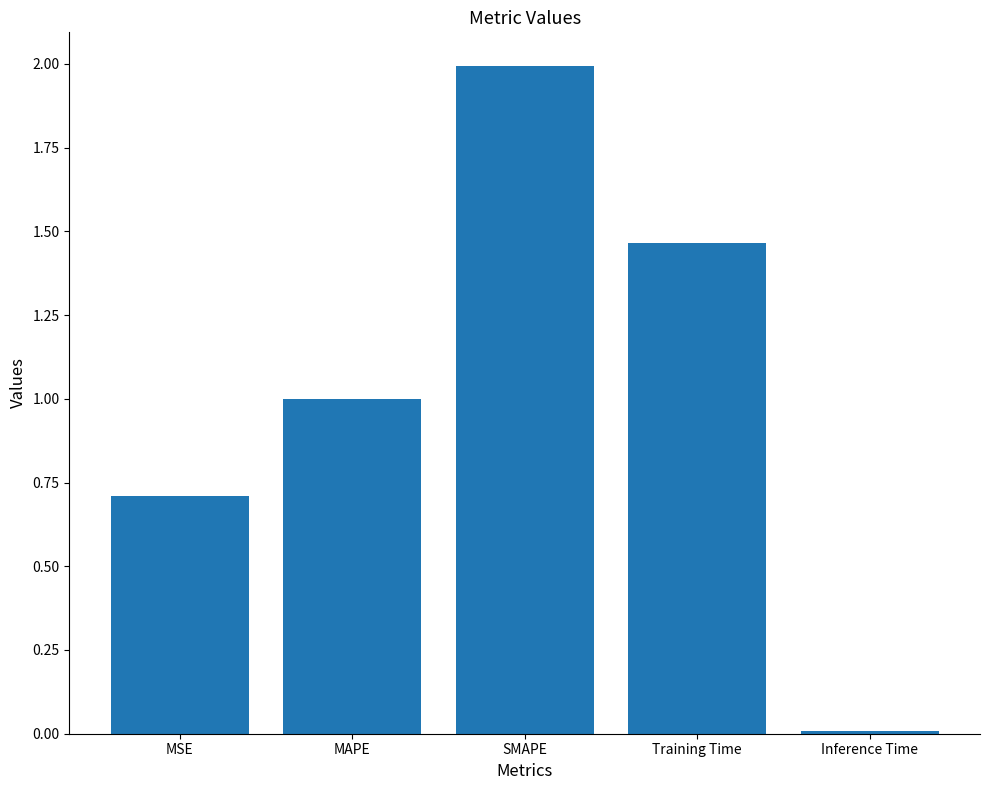

Which category has the highest value across all series?

SMAPE